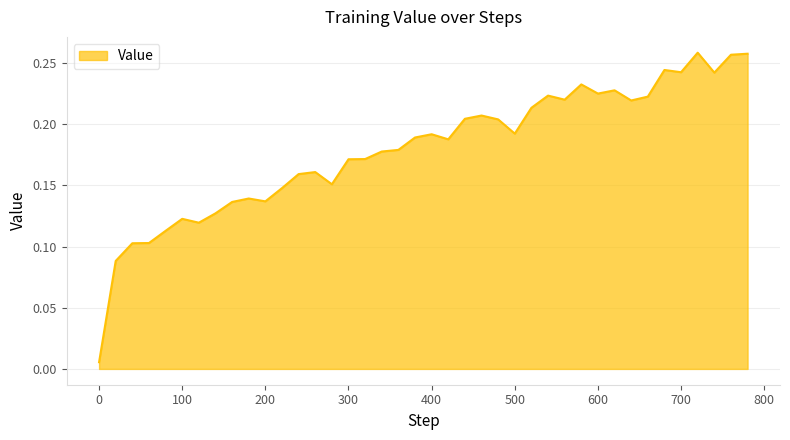

How many lines are shown in the chart?

1